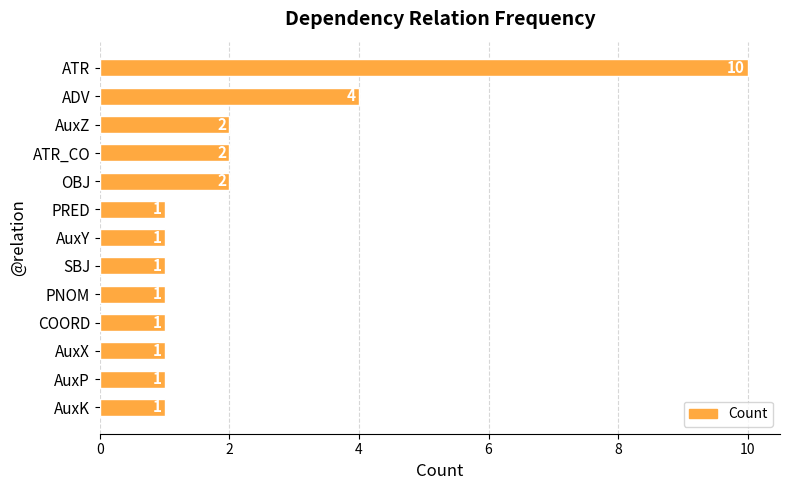

What is the ratio of the value at SBJ to the value at PNOM?

1.0